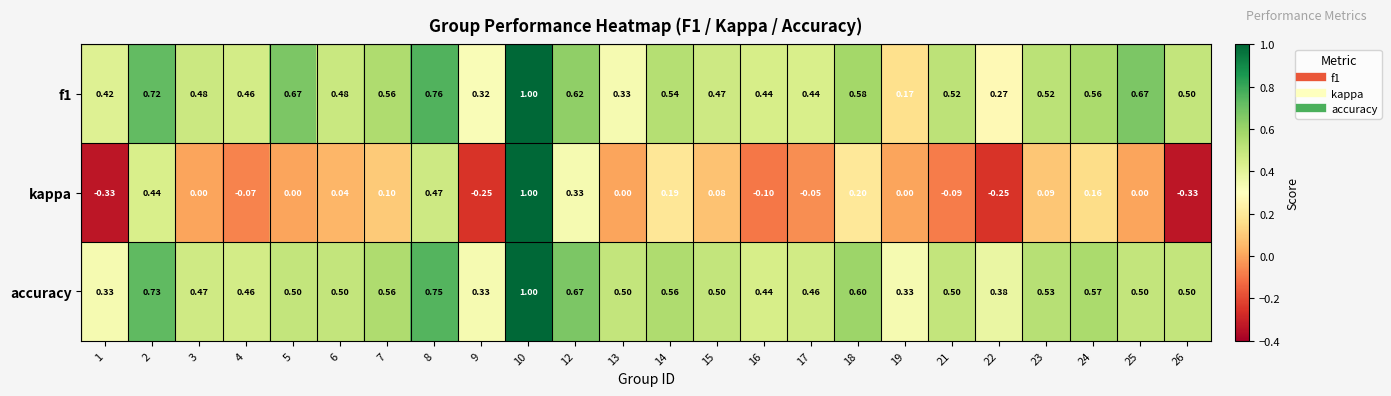

Which series has the largest range (max minus min)?

kappa